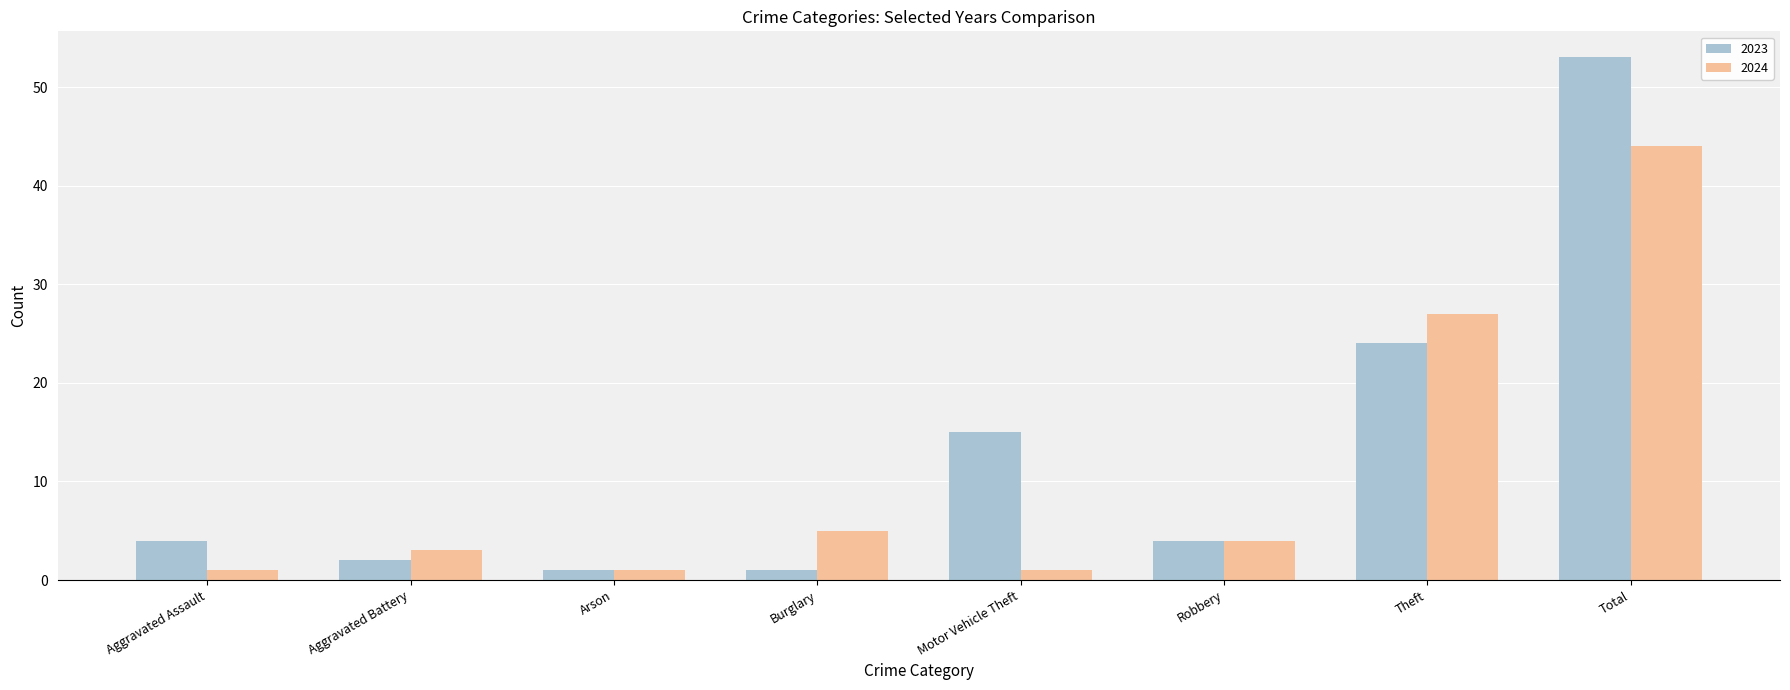

What is the value of the 2024 bar at the 5th from the left?

1